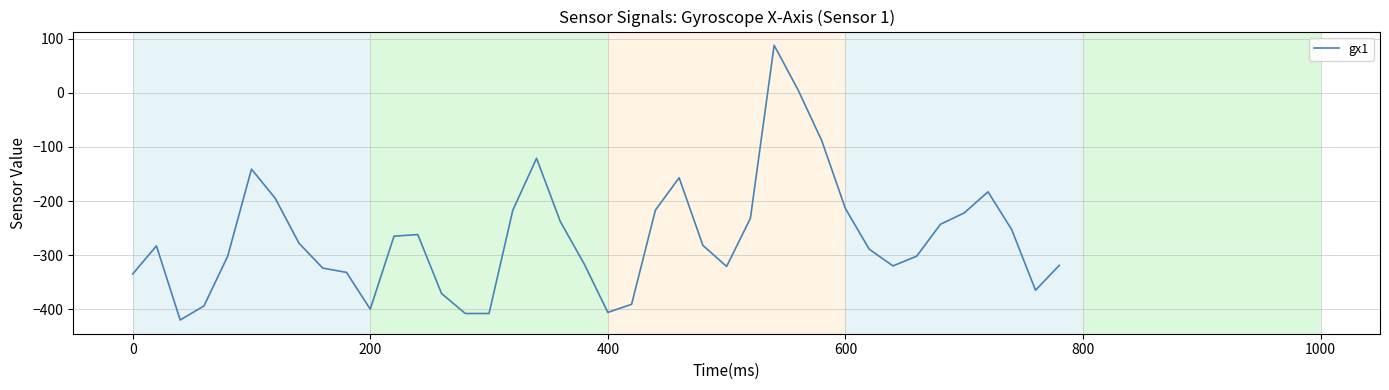

What is the difference between the maximum and minimum values?

508